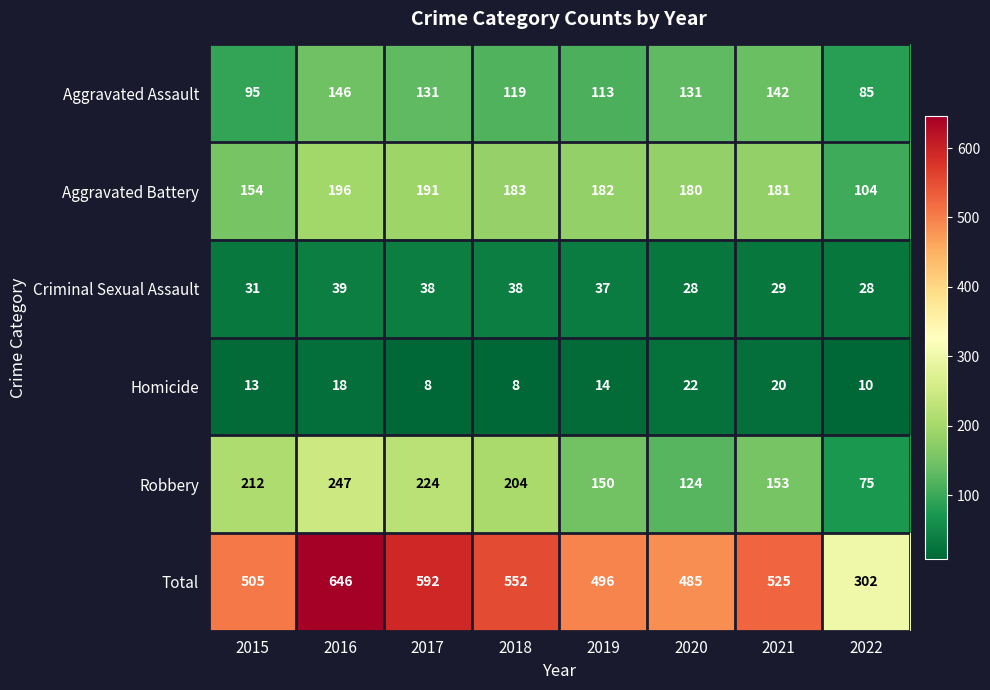

Which series has the largest range (max minus min)?

Total